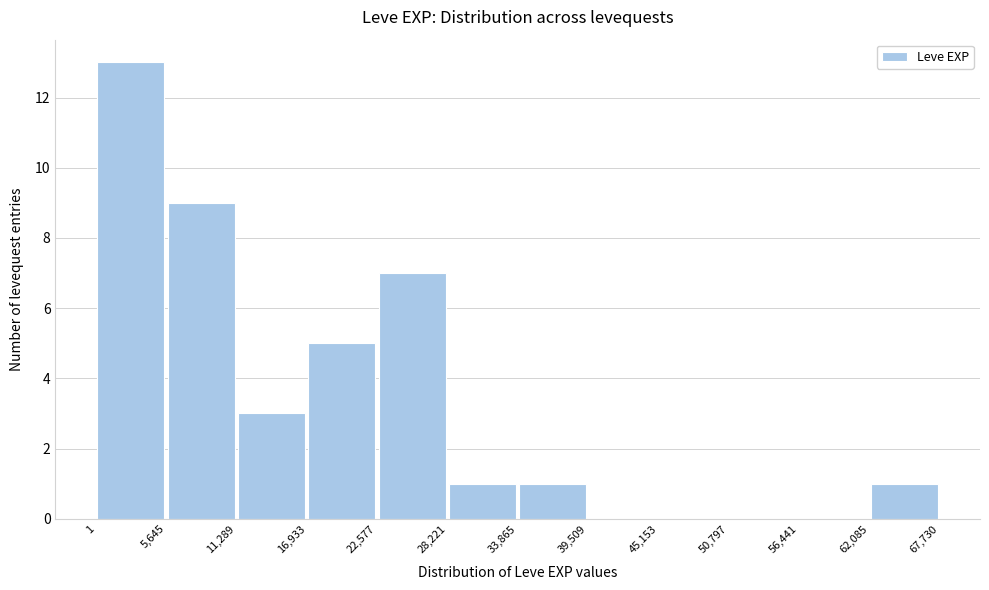

Which range on the x-axis has the tallest bar?

1 to 5,645